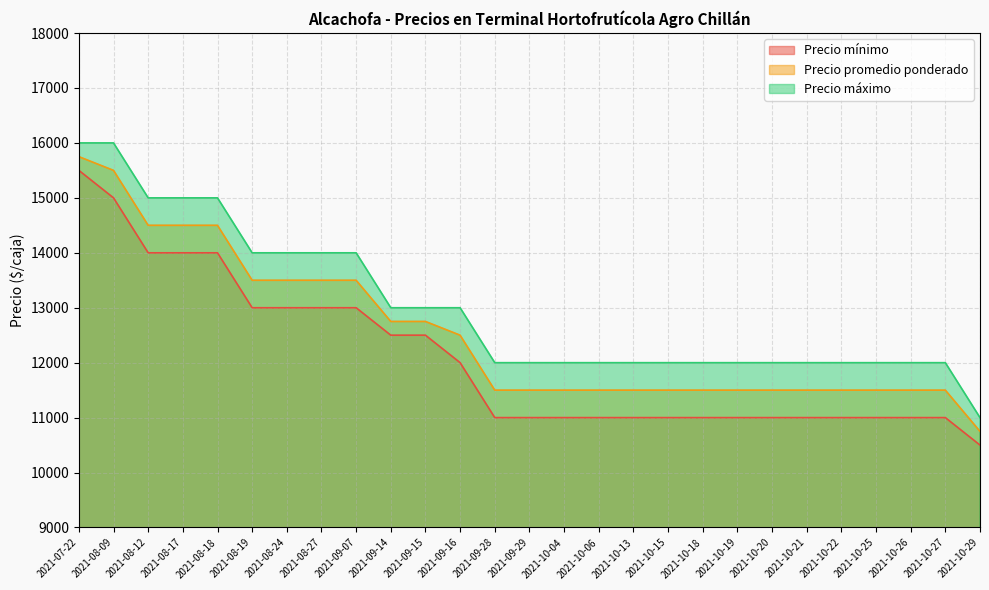

Does the chart display data point markers on the line(s)?

No